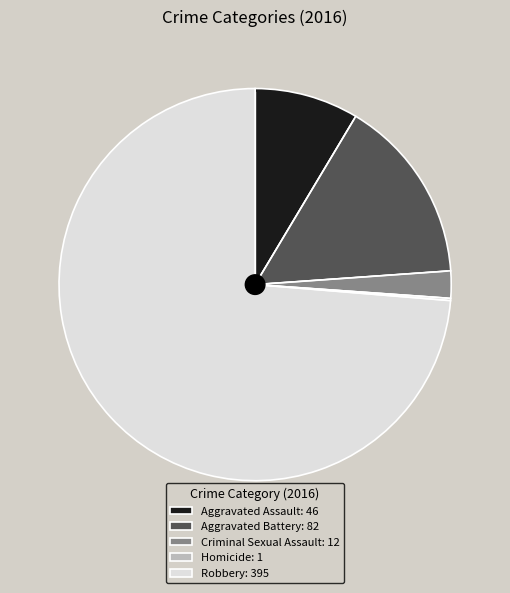

Is it true that Robbery is 83% of the pie?

False